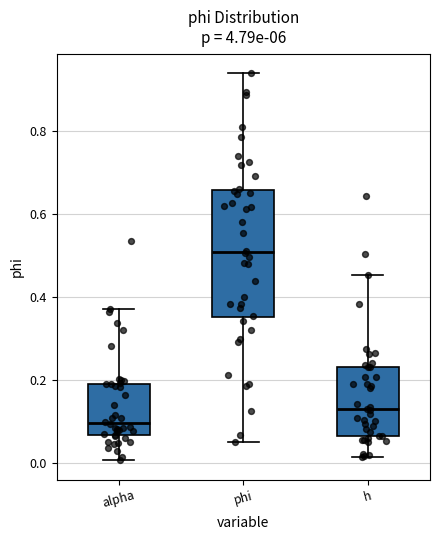

Reading left to right, transcribe this box plot: for each box, give where its median line is, the range the box spans, and where its two whiskers end, as read against the y-axis. The values are not printed on the chart, so give them approximately, as read against the axis.

alpha: median 0.10, box 0.06 to 0.20, whiskers 0.00 to 0.38
phi: median 0.50, box 0.36 to 0.66, whiskers 0.06 to 0.94
h: median 0.12, box 0.06 to 0.24, whiskers 0.02 to 0.46